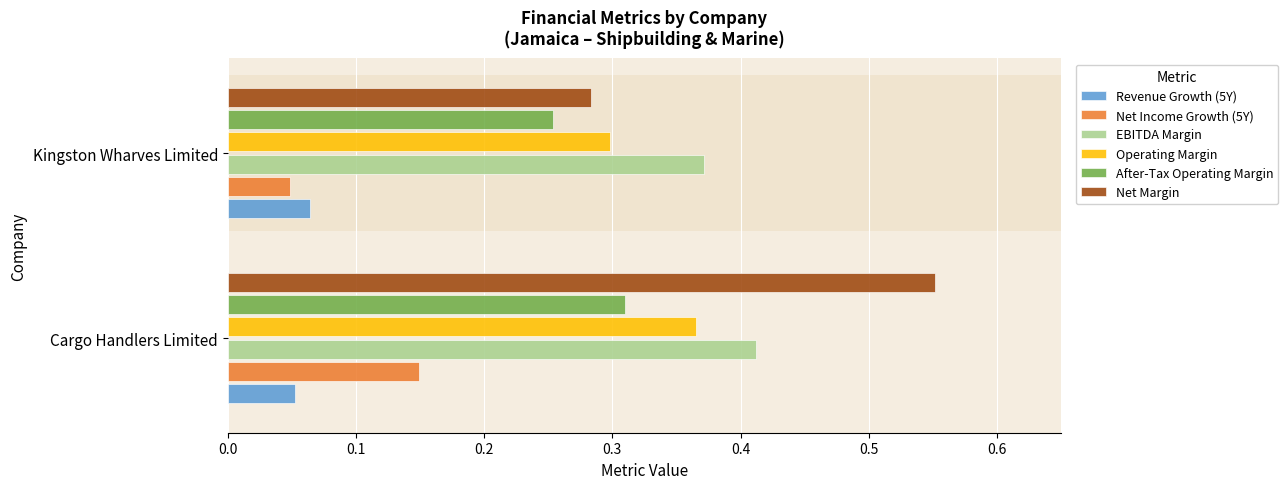

What is the total value across all series at Kingston Wharves Limited?

1.3